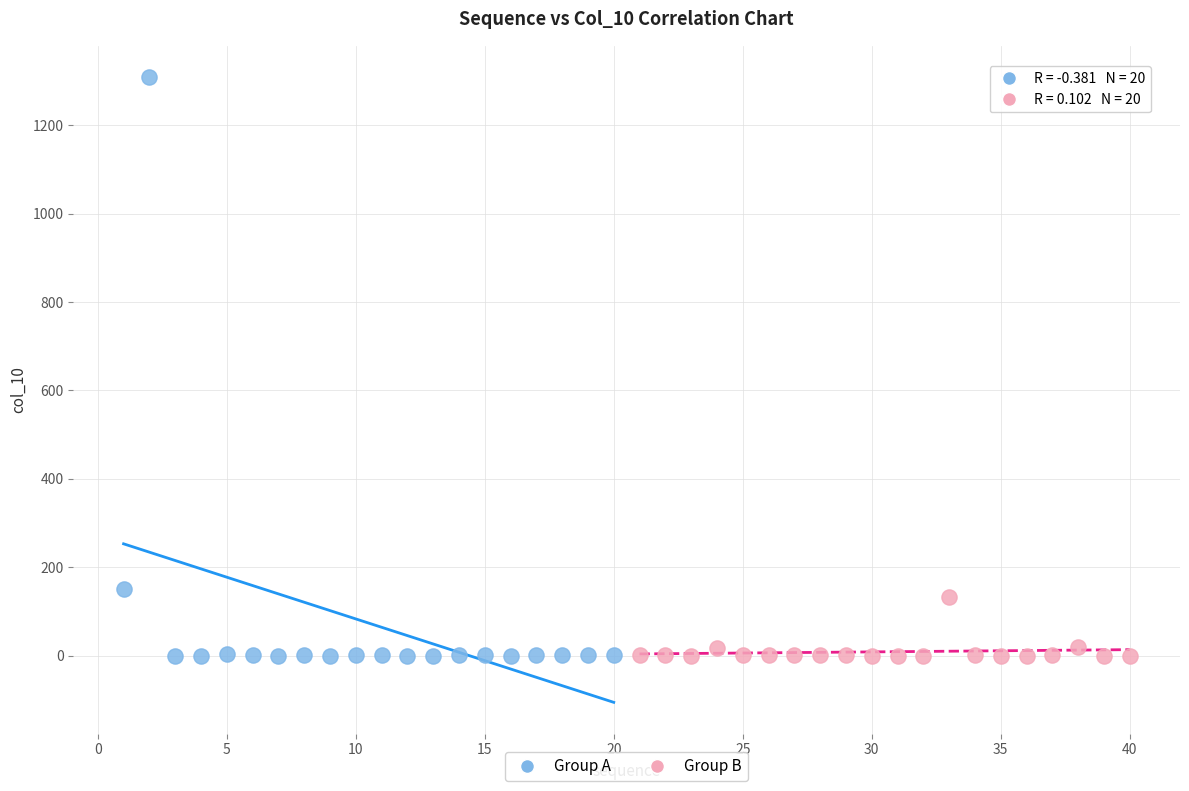

Which series has the largest Y range (max minus min)?

Group A